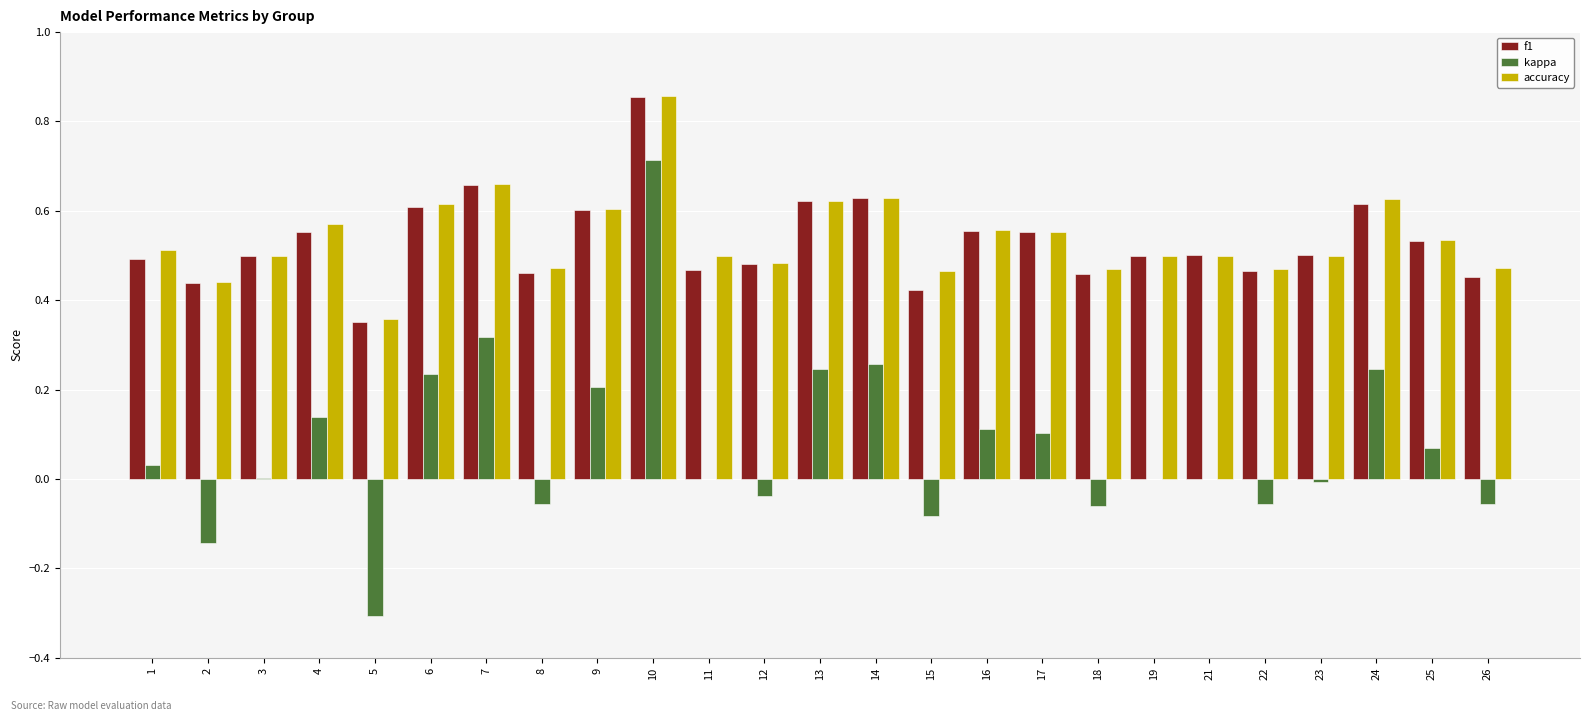

At which label does accuracy reach its peak?

10